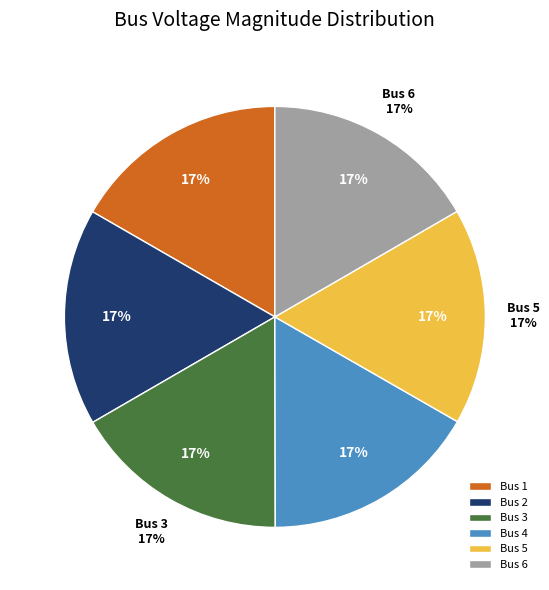

Which slice is the largest?

4